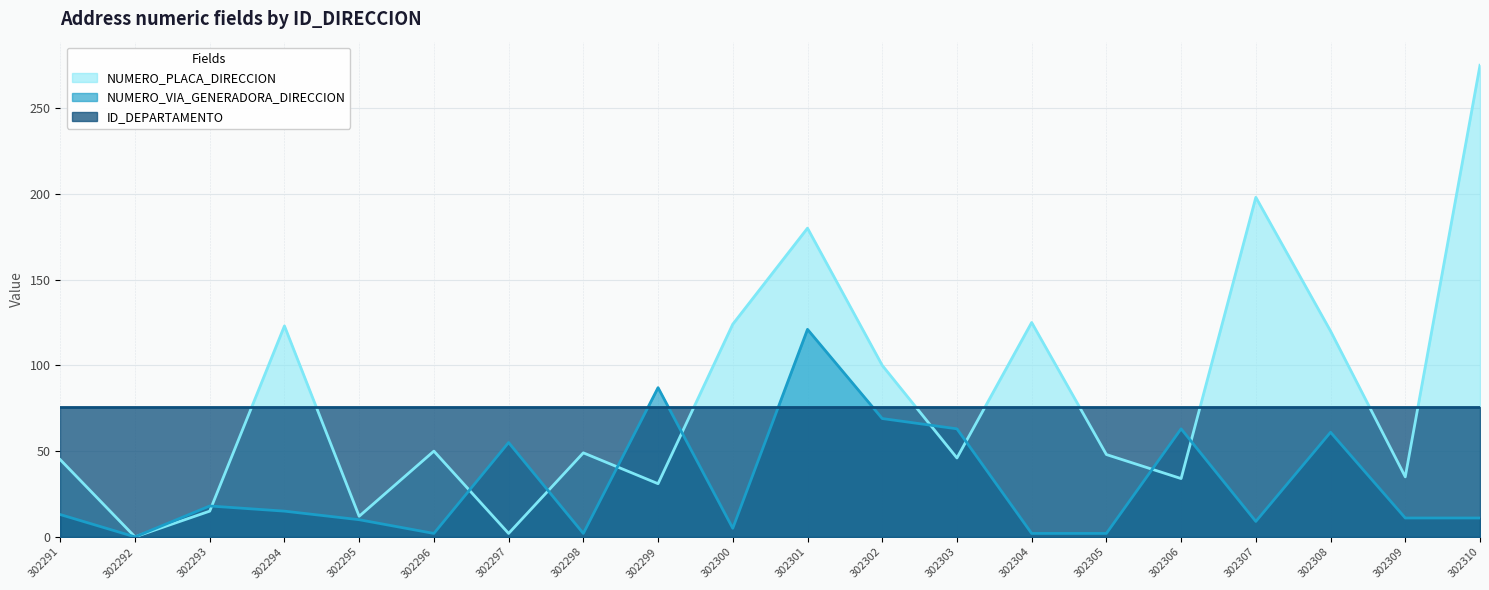

Is it true that NUMERO_PLACA_DIRECCION equals 66 at 302296?

False